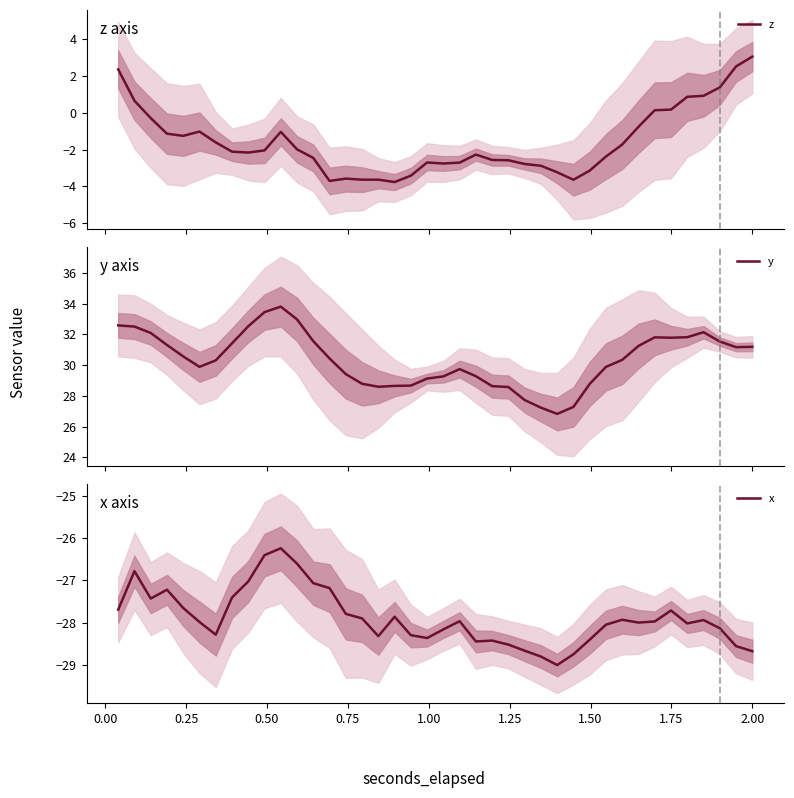

How many lines are shown in the chart?

3